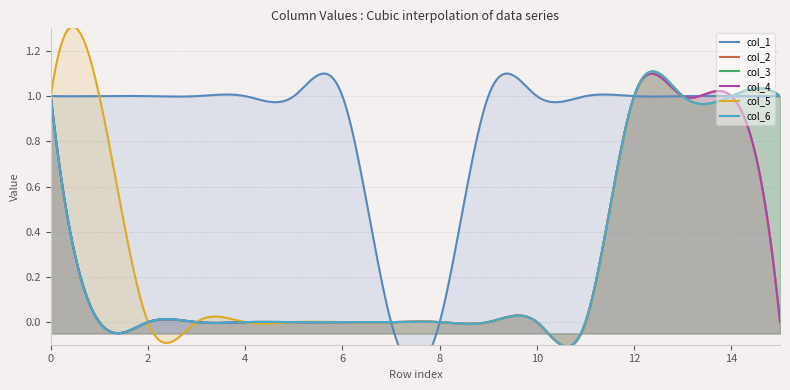

Is it true that col_6 equals 1 at 9?

False